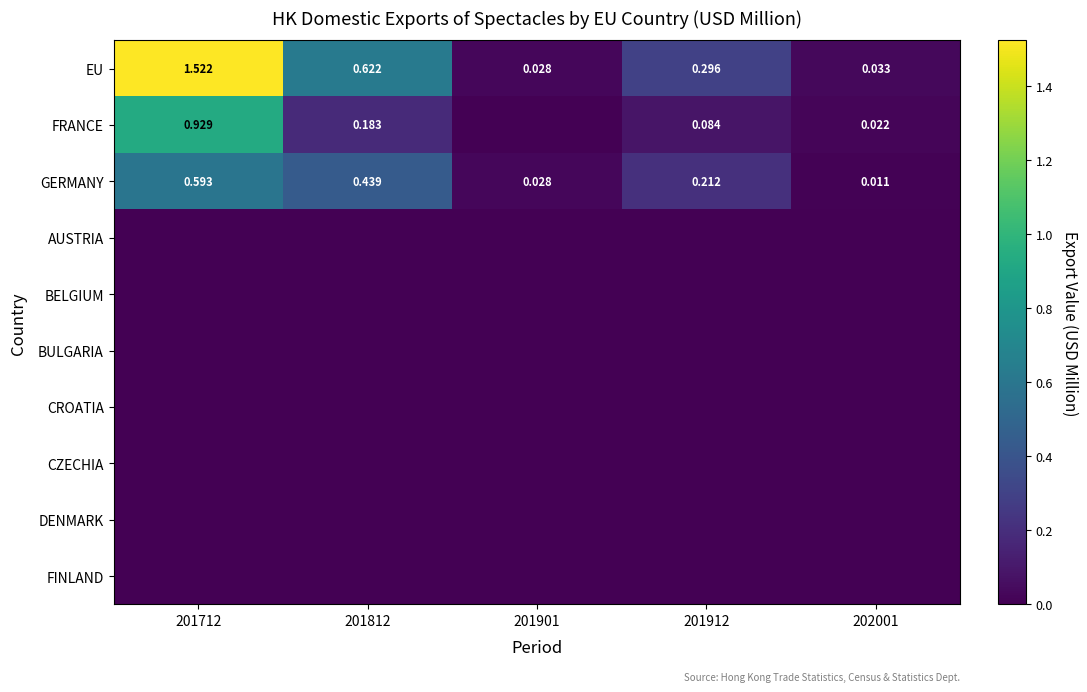

At 202001, list the series in order from largest to smallest.

EU, FRANCE, GERMANY, AUSTRIA, BELGIUM, BULGARIA, CROATIA, CZECHIA, DENMARK, FINLAND